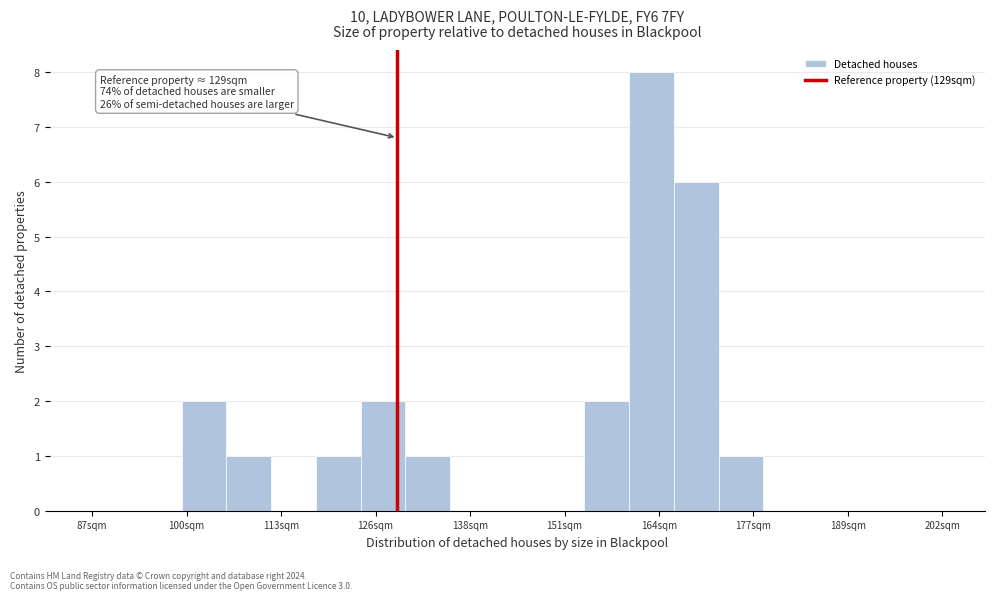

Read against the x-axis, roughly where is the centre of the tallest bar?

164